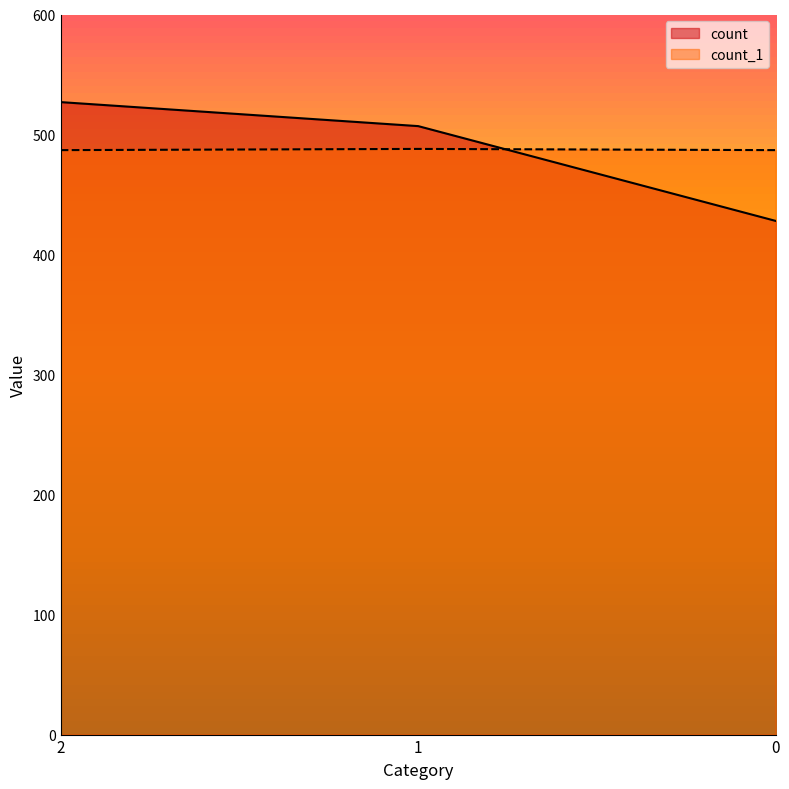

What is the sum of all count values?

1462